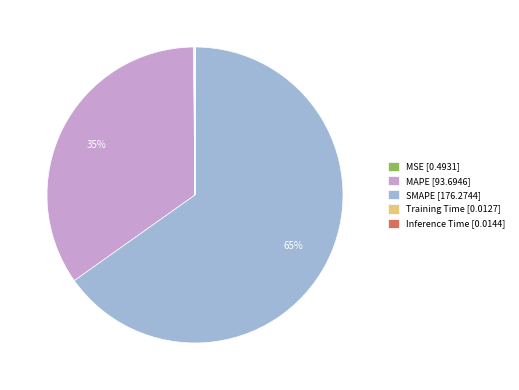

Does any single category account for the majority?

Yes